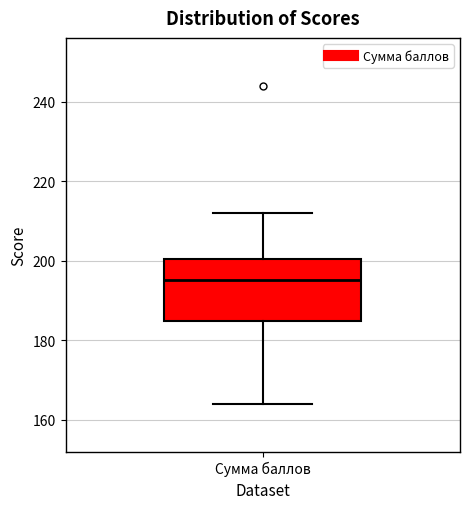

Transcribe this box plot: give where the median line is, the range the box spans, and where the two whiskers end, as read against the y-axis. The values are not printed on the chart, so give them approximately, as read against the axis.

median 196, box 184 to 200, whiskers 164 to 212